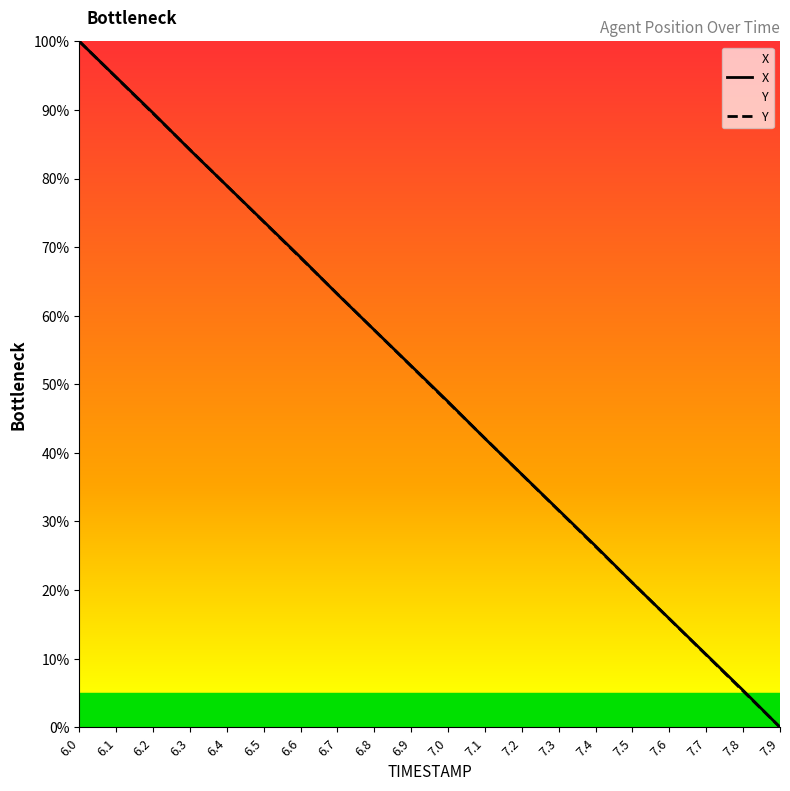

Reading left to right, what are all the values shown in this chart?

X: 100.0	94.8	89.6	84.2	79.0	73.7	68.5	63.1	57.9	52.7	47.5	42.1	36.9	31.6	26.4	21.0	15.8	10.6	5.4	0.0
Y: 100.0	94.7	89.5	84.2	78.9	73.7	68.4	63.2	57.9	52.6	47.4	42.1	36.8	31.6	26.3	21.1	15.8	10.5	5.3	0.0